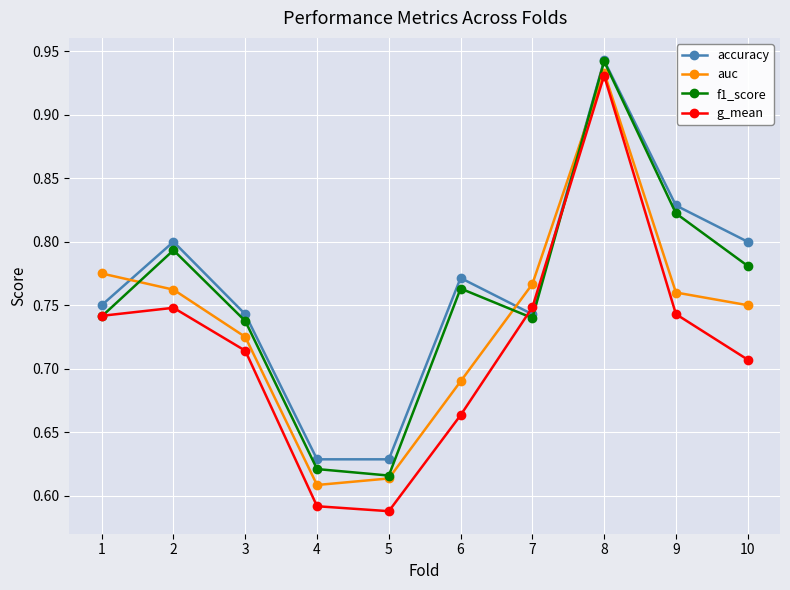

Is it true that auc equals 0.2 at 9?

False